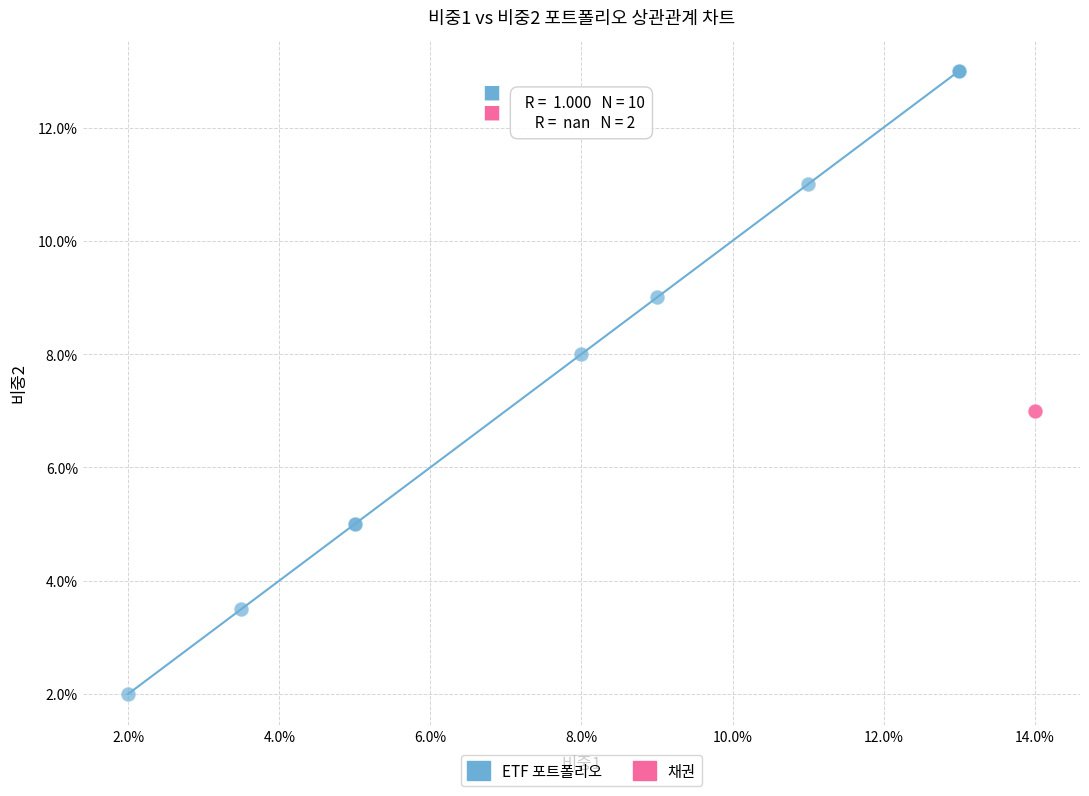

Which series reaches the maximum Y coordinate?

ETF 포트폴리오